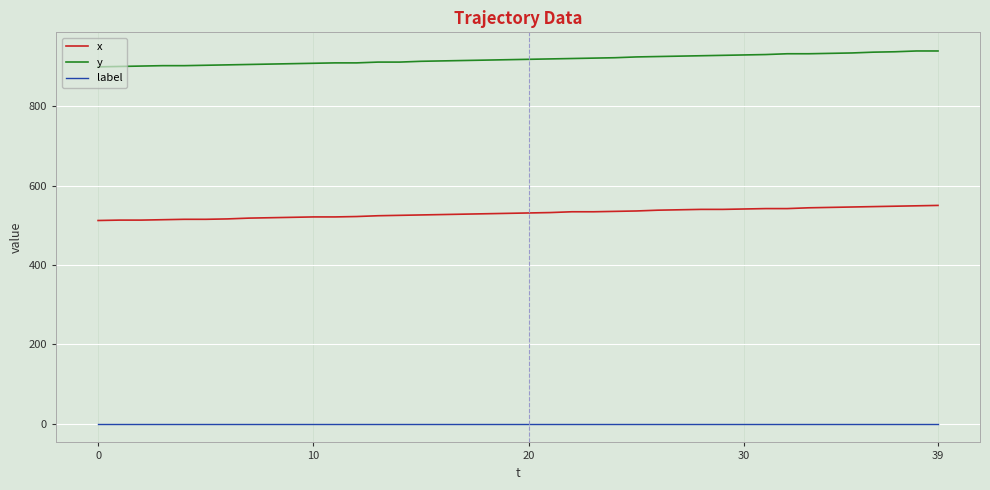

True or false: x and label cross at least once.

False